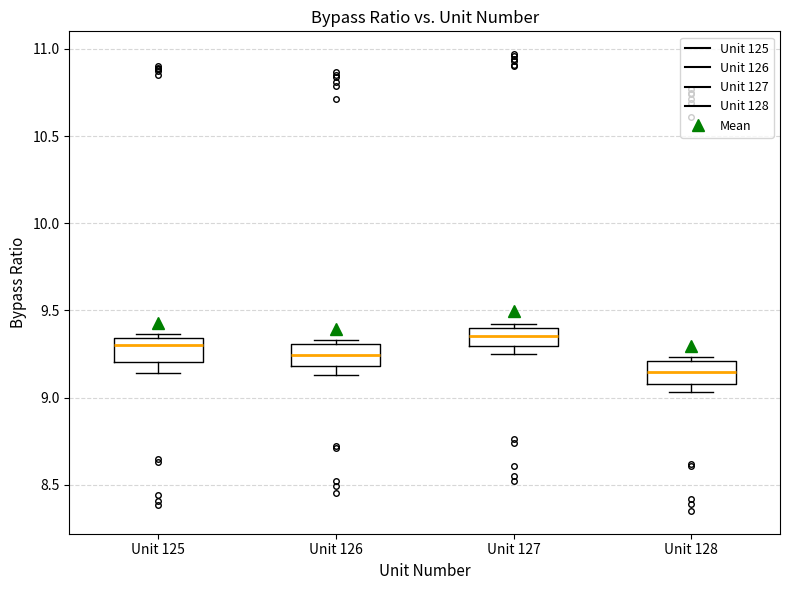

Reading left to right, read every box against the y-axis: the position of its median line, the range the box covers, and the ends of its whiskers. The values are not printed on the chart, so give them approximately, as read against the axis.

Unit 125: median 9.30, box 9.20 to 9.35, whiskers 9.15 to 9.35 (just above the box's upper edge)
Unit 126: median 9.25, box 9.20 to 9.30, whiskers 9.15 to 9.35
Unit 127: median 9.35, box 9.30 to 9.40, whiskers 9.25 to 9.40 (just above the box's upper edge)
Unit 128: median 9.15, box 9.10 to 9.20, whiskers 9.05 to 9.25